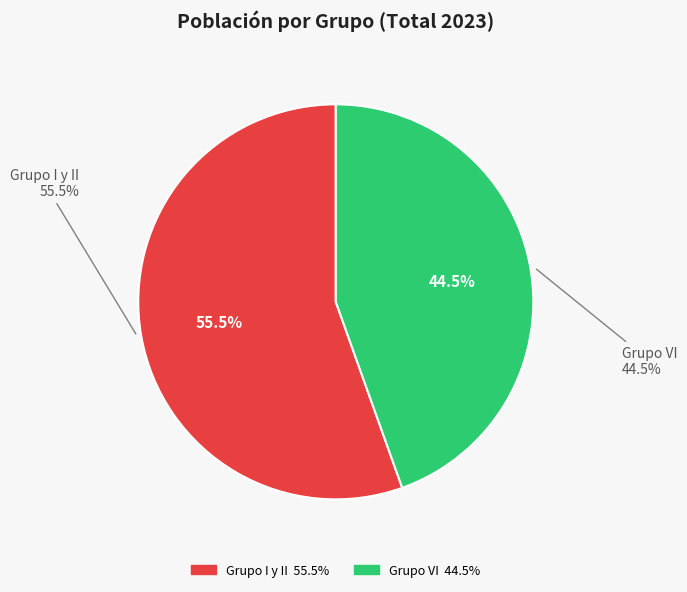

Count the number of slices in the pie.

5